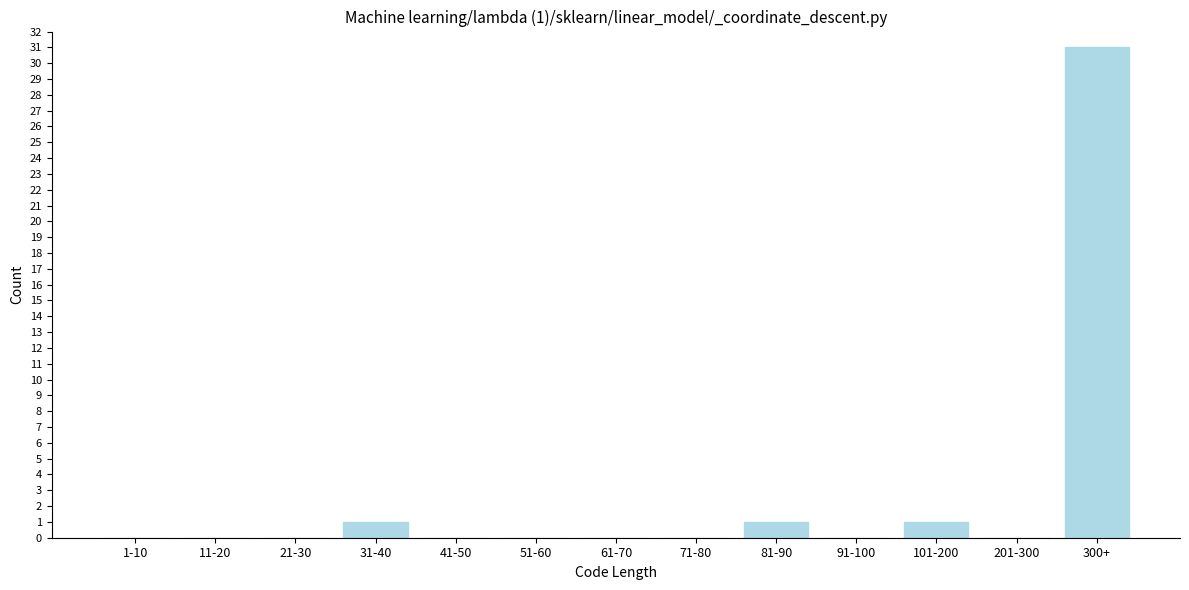

Reading left to right, extract all data points from this chart.

1-10=0	11-20=0	21-30=0	31-40=1	41-50=0	51-60=0	61-70=0	71-80=0	81-90=1	91-100=0	101-200=1	201-300=0	300+=31